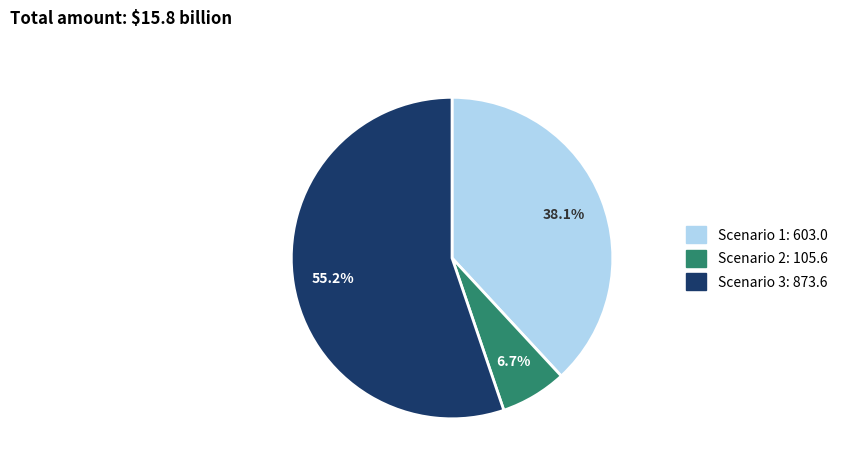

Between Scenario 2 and Scenario 1, which is larger?

Scenario 1